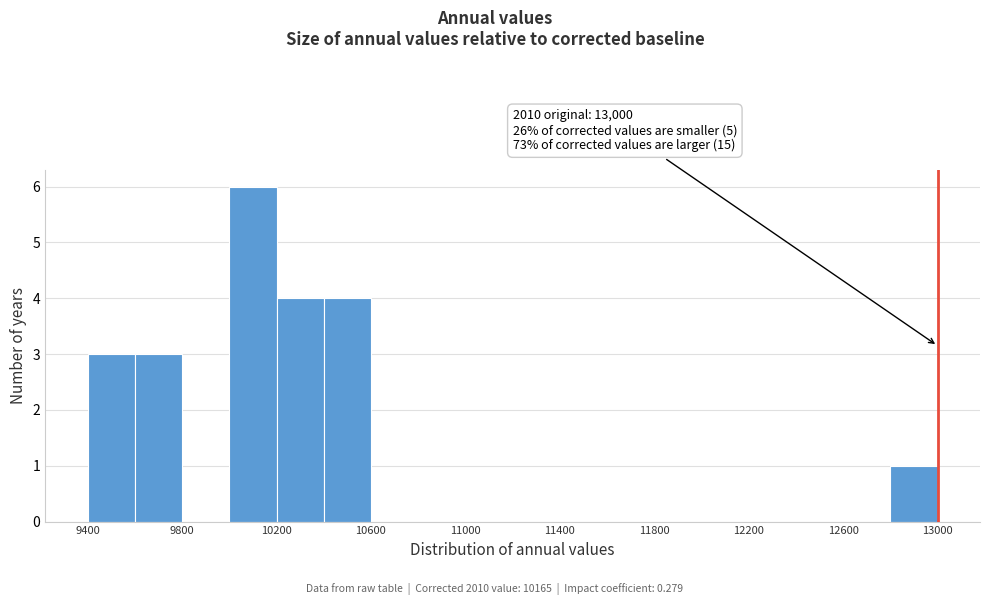

Over which range of the x-axis is the bar tallest?

10000 to 10200